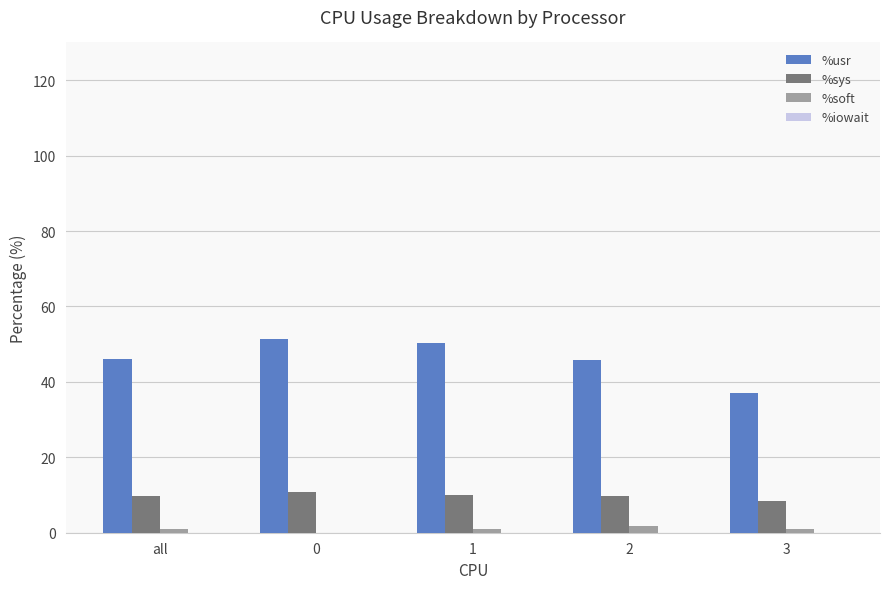

What is the average value of the %sys series?

9.8